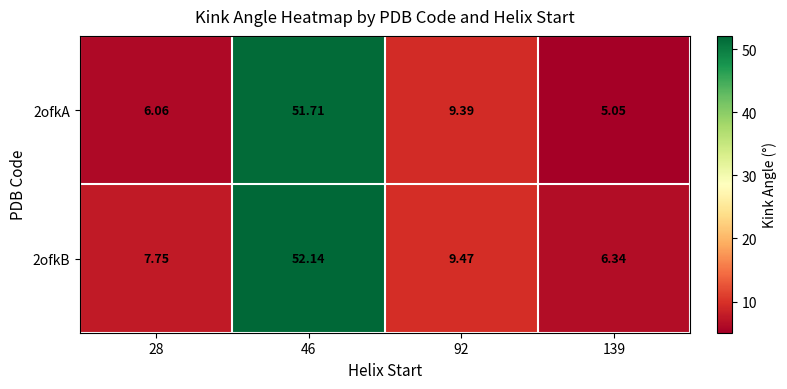

Is the value of 2ofkA at 28 greater than the value of 2ofkB at 46?

No